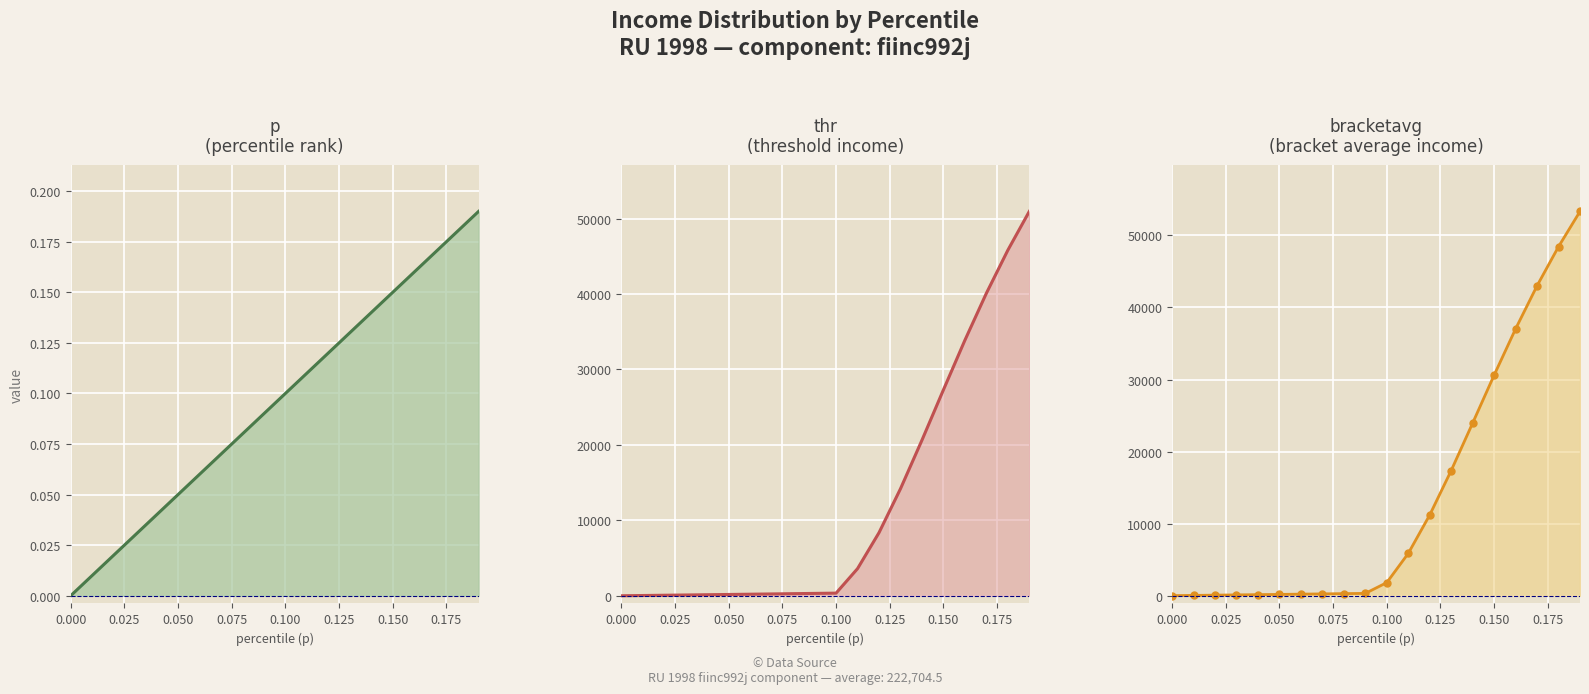

Count the number of categories in the chart.

20